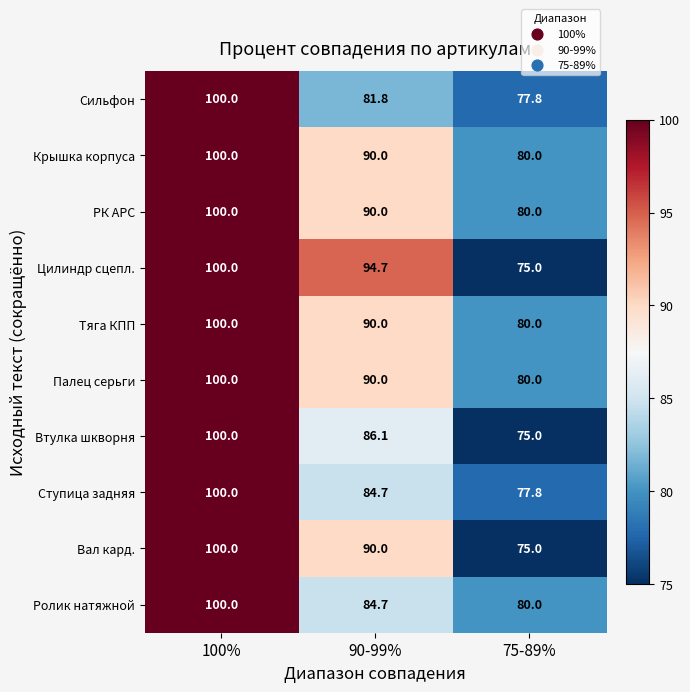

Reading left to right, what are all the values shown in this chart?

Сильфон: 100%=100.0	90-99%=81.8	75-89%=77.8
Крышка корпуса: 100%=100.0	90-99%=90.0	75-89%=80.0
РК АРС: 100%=100.0	90-99%=90.0	75-89%=80.0
Цилиндр сцепл.: 100%=100.0	90-99%=94.7	75-89%=75.0
Тяга КПП: 100%=100.0	90-99%=90.0	75-89%=80.0
Палец серьги: 100%=100.0	90-99%=90.0	75-89%=80.0
Втулка шкворня: 100%=100.0	90-99%=86.1	75-89%=75.0
Ступица задняя: 100%=100.0	90-99%=84.7	75-89%=77.8
Вал кард.: 100%=100.0	90-99%=90.0	75-89%=75.0
Ролик натяжной: 100%=100.0	90-99%=84.7	75-89%=80.0